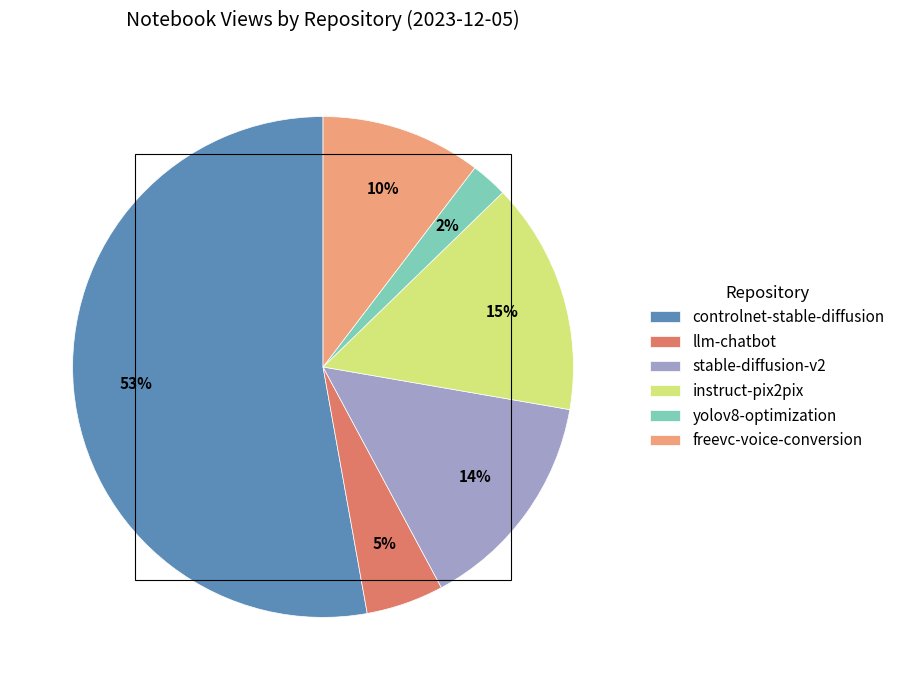

To the nearest percent, what is the difference between the instruct-pix2pix and llm-chatbot slice percentages?

10%